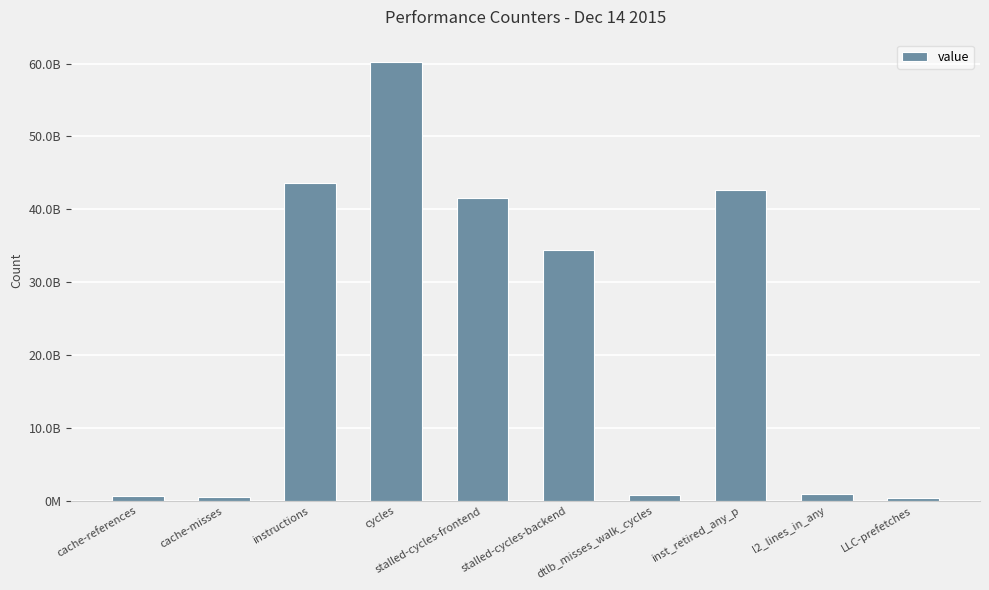

What is the smallest value displayed?

323419811